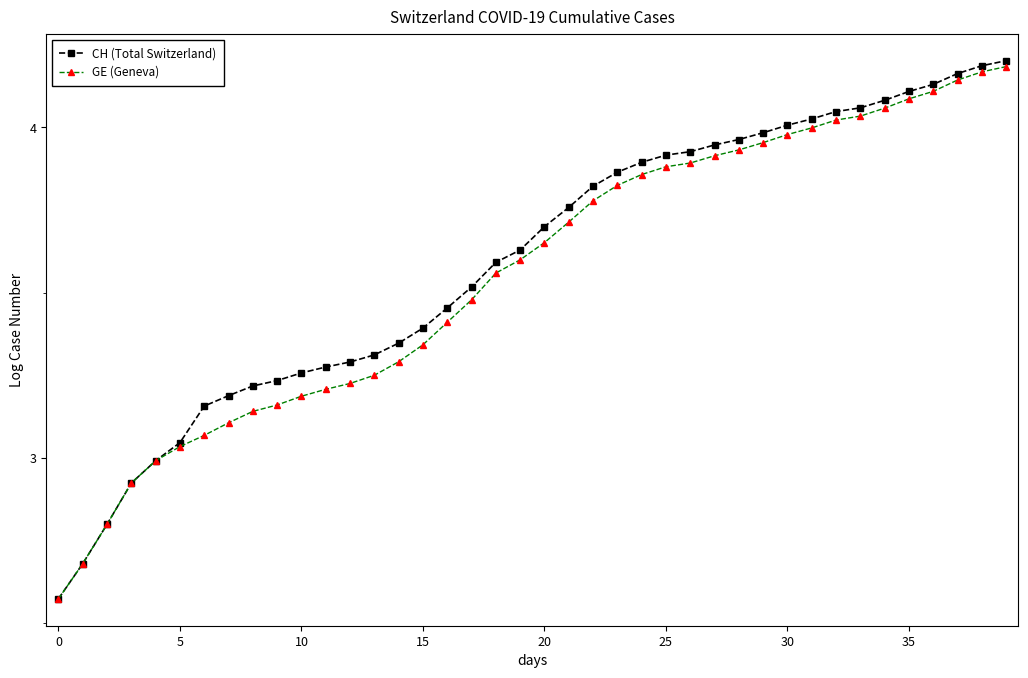

Which series has the largest range (max minus min)?

CH (Total Switzerland)